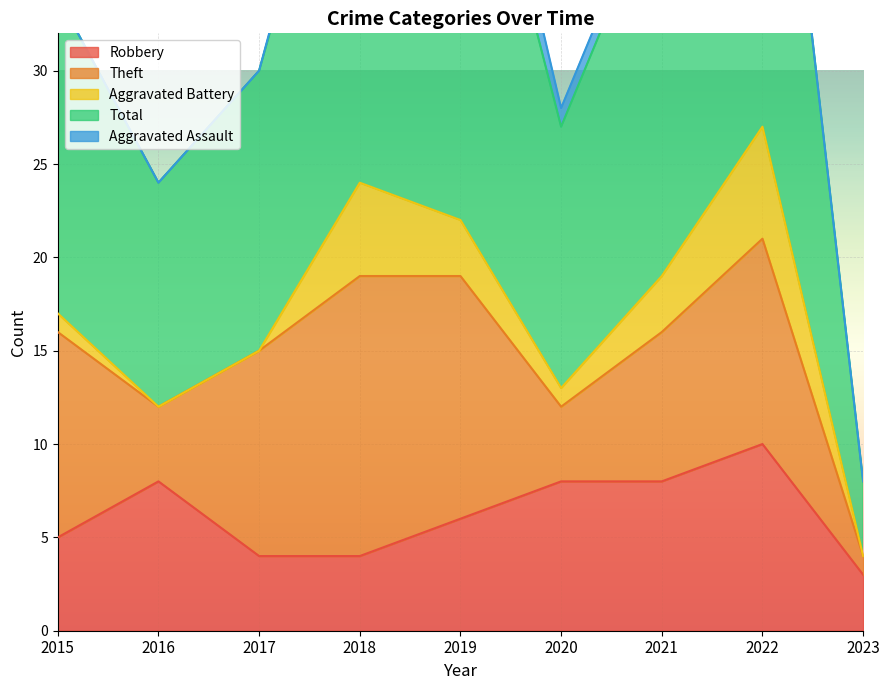

What is the maximum value for Robbery?

10